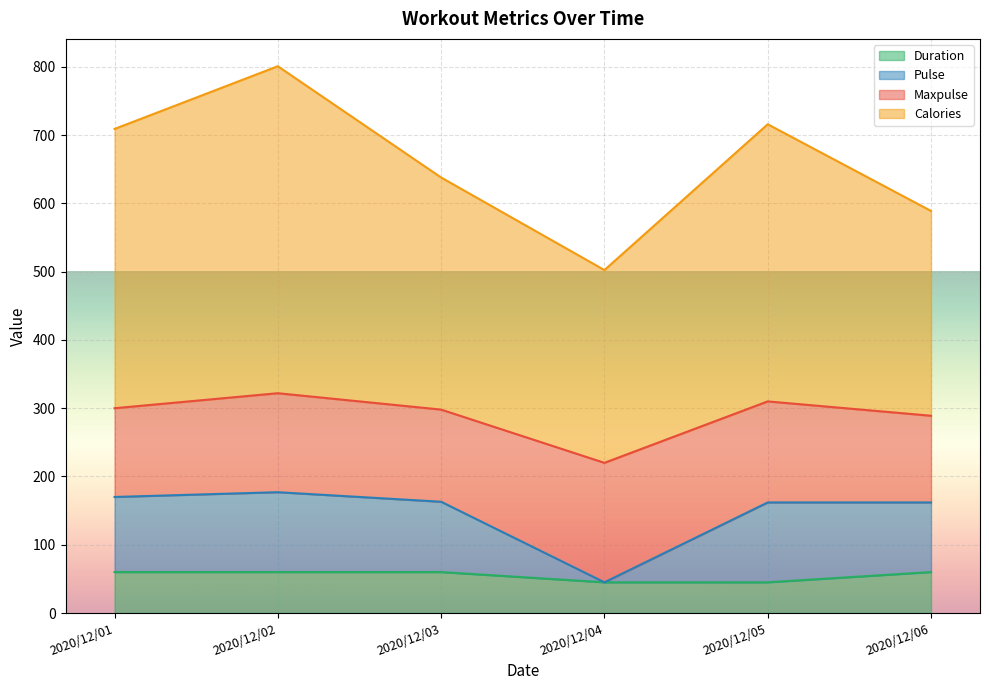

What are all the series names shown in the legend?

Duration, Pulse, Maxpulse, Calories